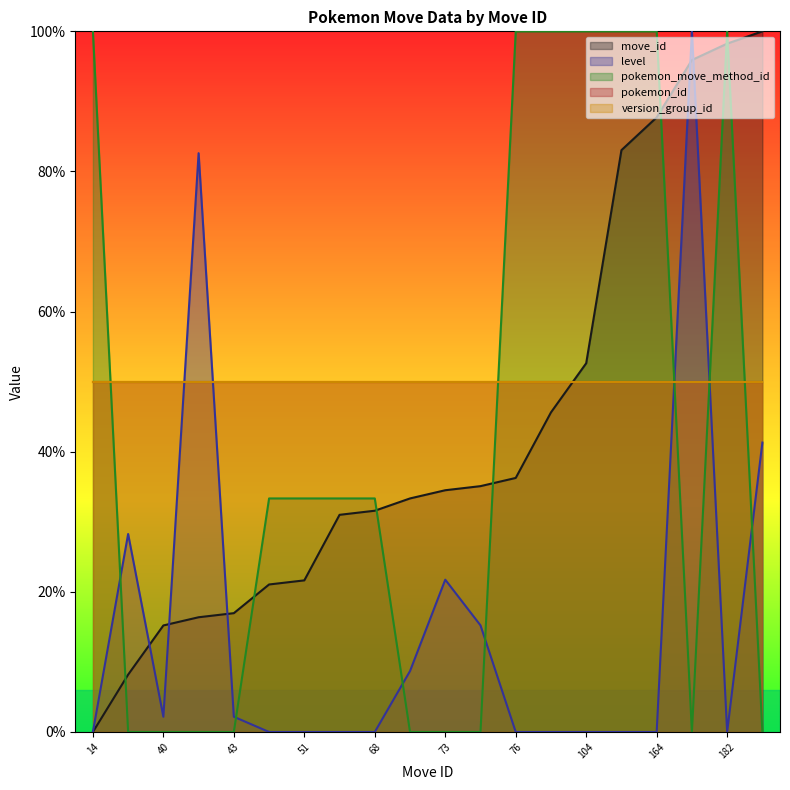

Which series has the widest spread of values?

move_id